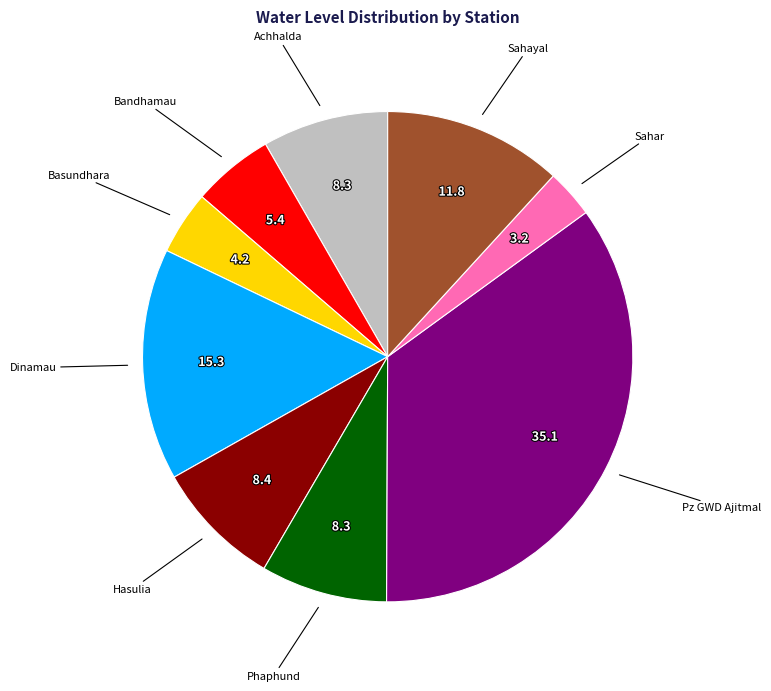

Is there a majority slice in this chart?

No